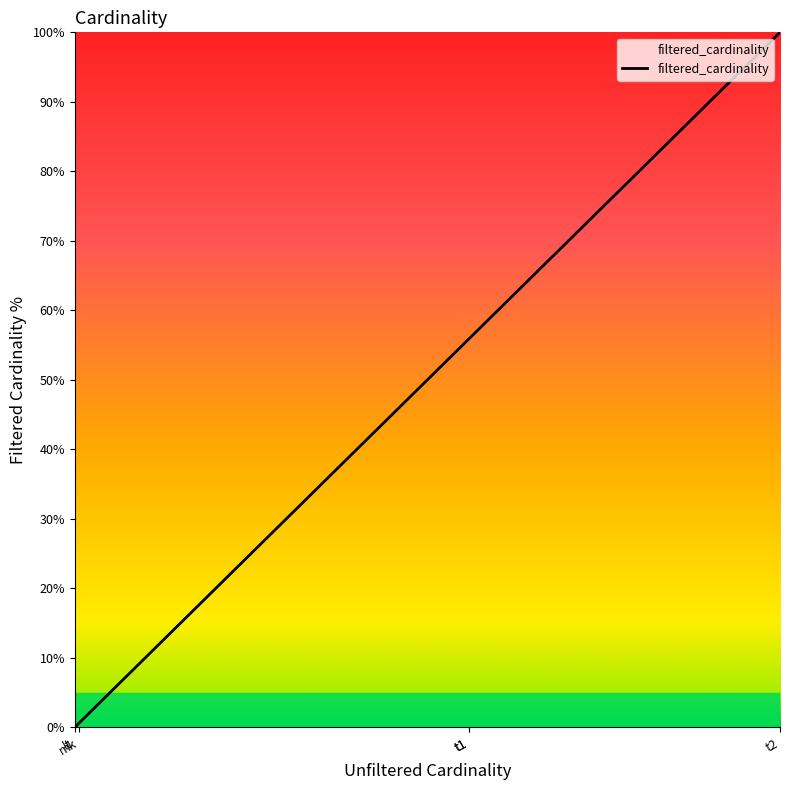

Count the number of data series in this chart.

1